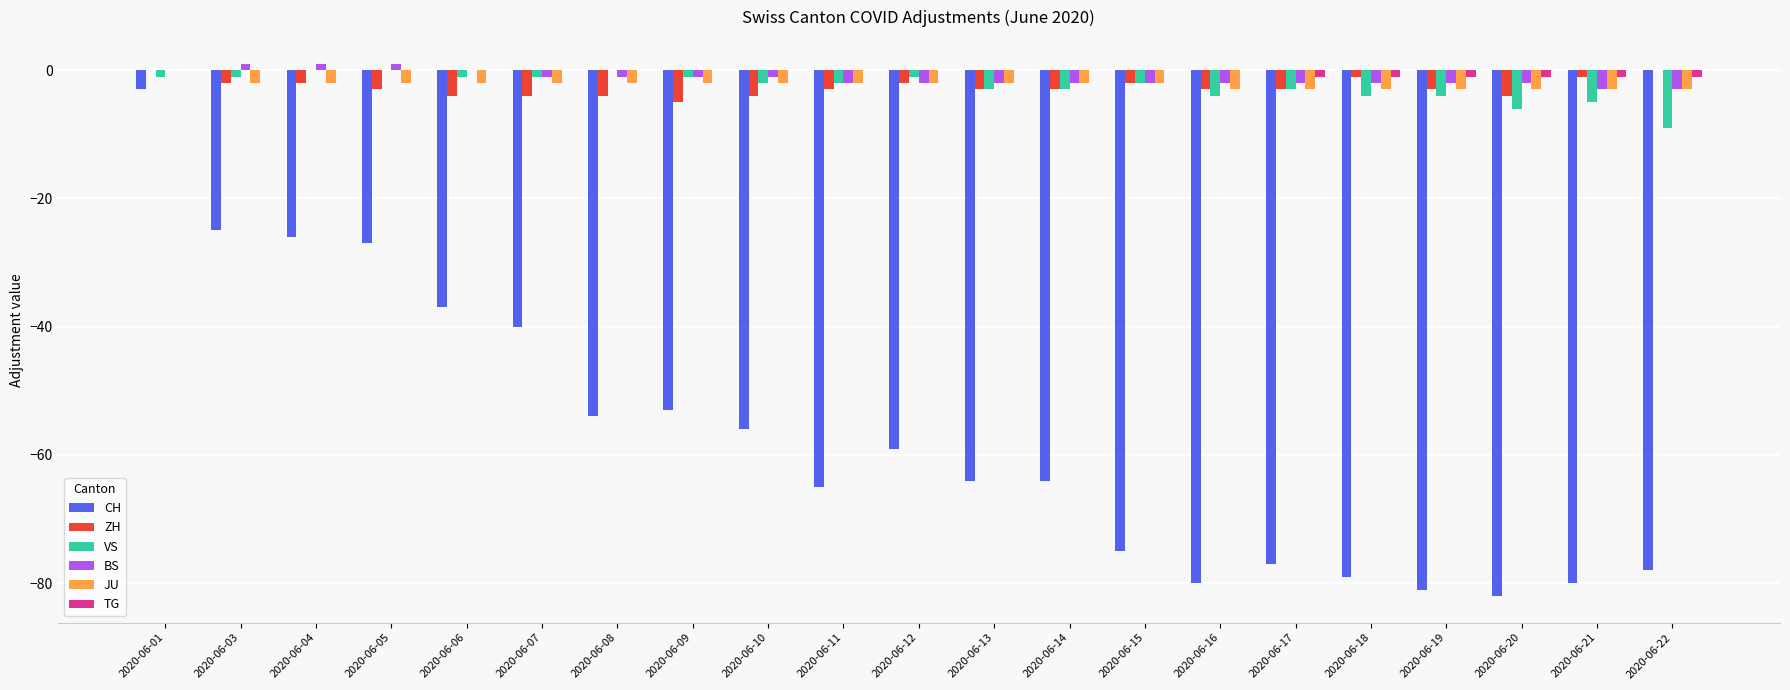

Where does the ZH series first go above -3?

2020-06-01